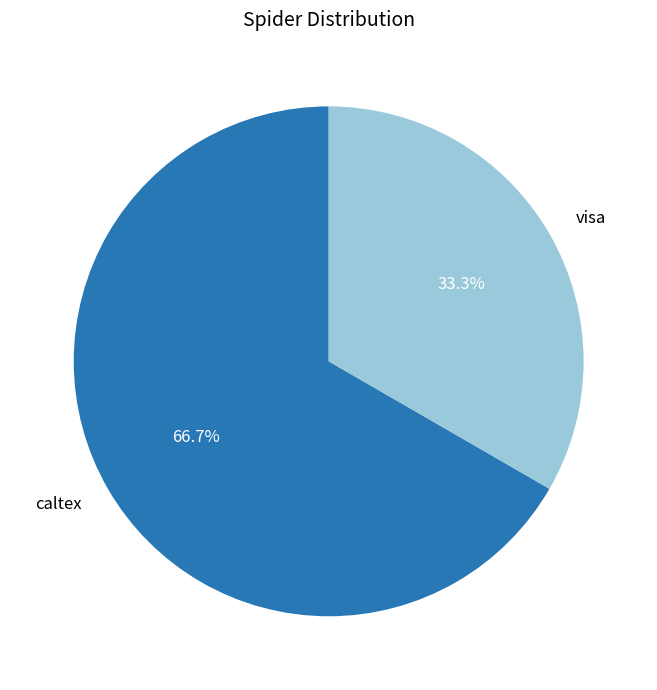

Is there a majority slice in this chart?

Yes